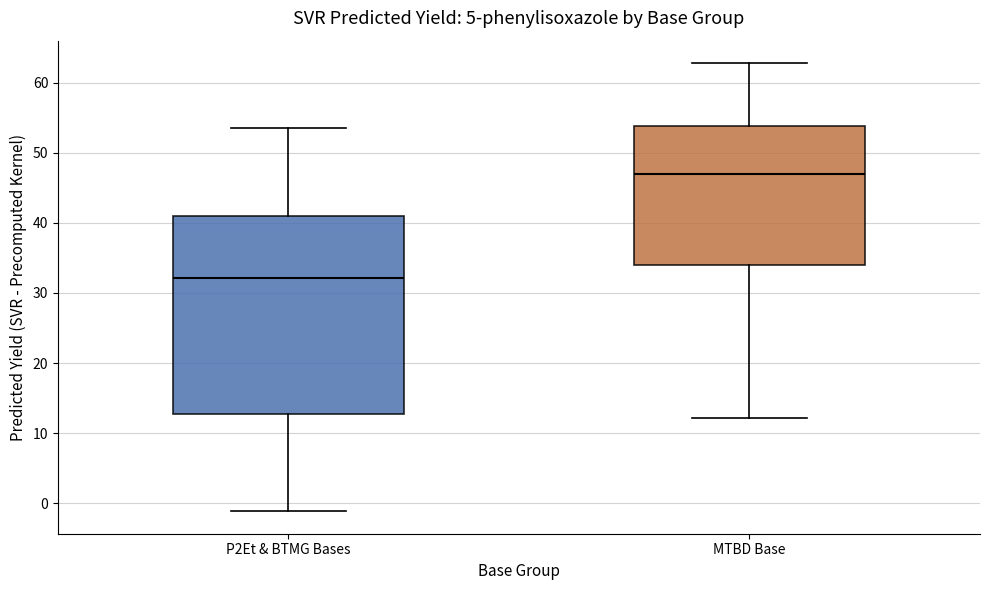

Where is the lower edge of the box for P2Et & BTMG Bases on the y-axis? The values are not printed on the chart, so give them approximately, as read against the axis.

13